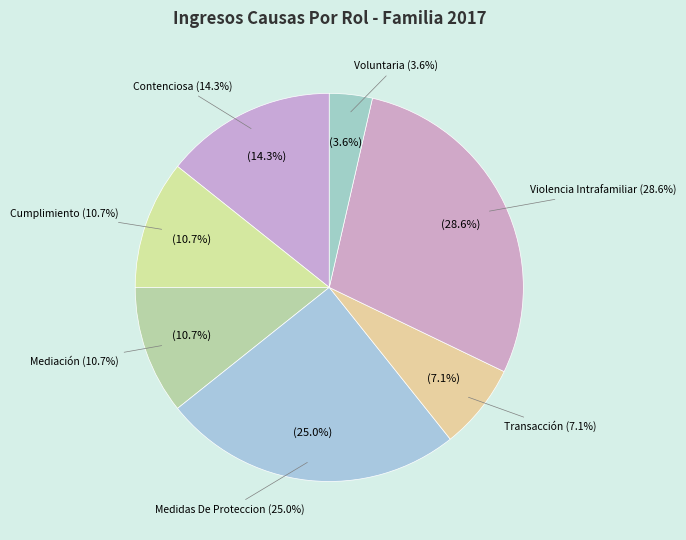

To the nearest percent, what portion does Transacción represent?

7%